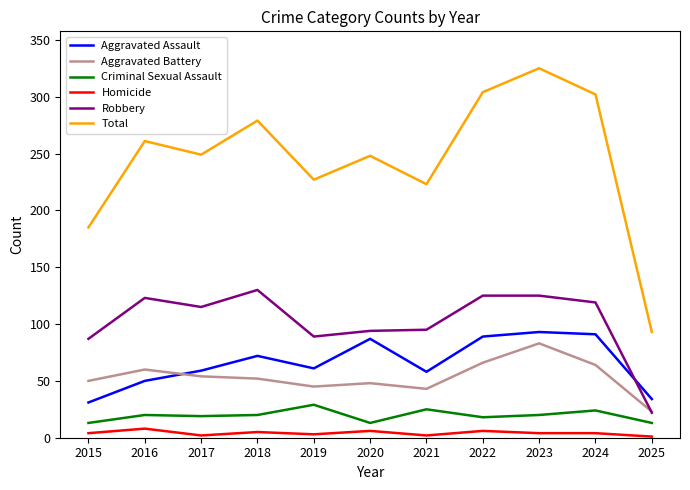

Count the Homicide values in the range 2 to 6.

9